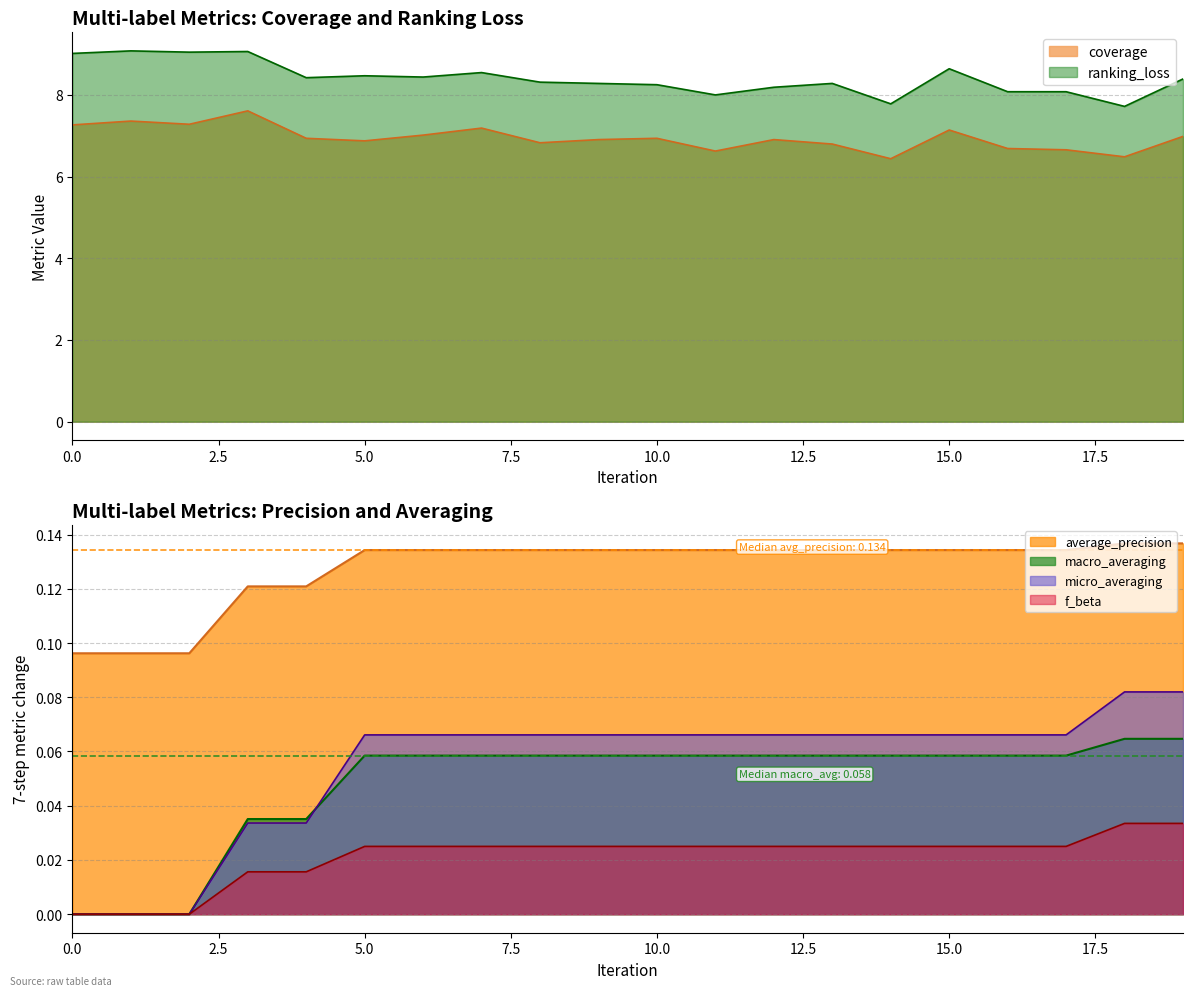

Rank the series by their maximum value, from lowest to highest.

f_beta, macro_averaging, micro_averaging, average_precision, coverage, ranking_loss